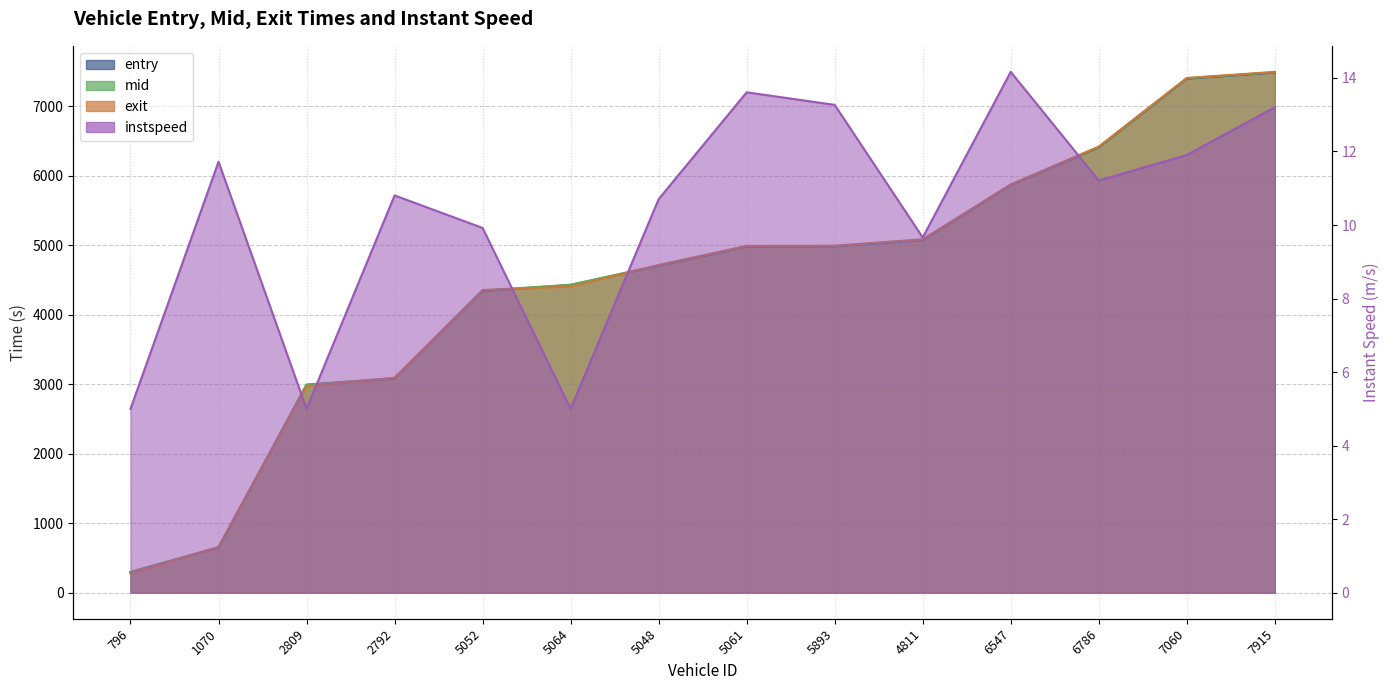

What is the value of the exit point at the 2nd from the left?

659.0